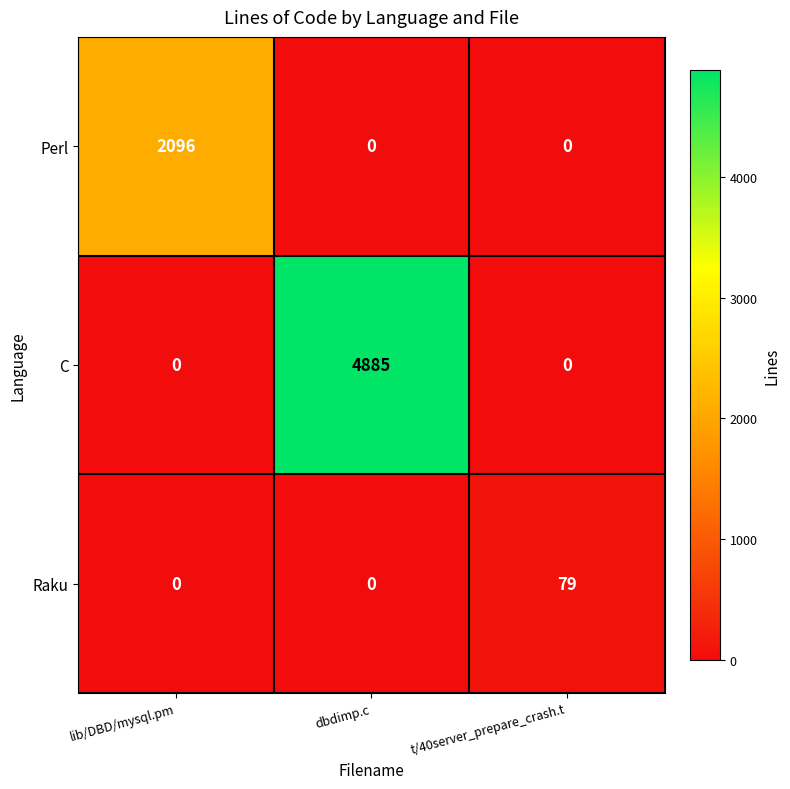

Reading left to right, list all the values displayed in this chart.

Perl: 2096	0	0
C: 0	4885	0
Raku: 0	0	79